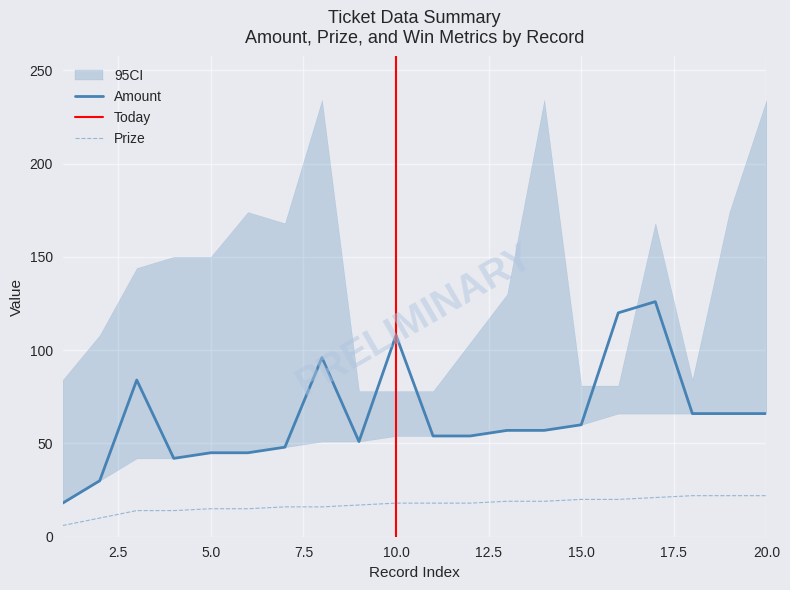

What is the highest value of the Prize series?

22